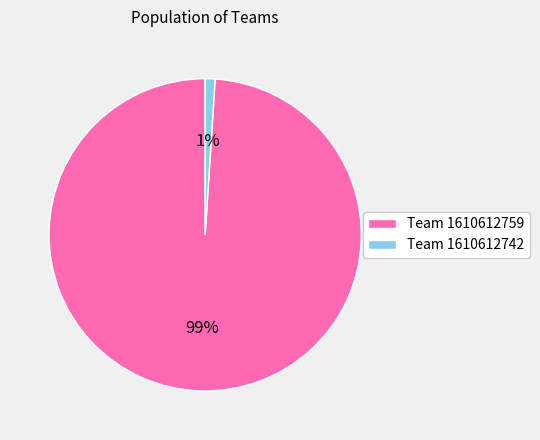

How many slices are in this pie chart?

2